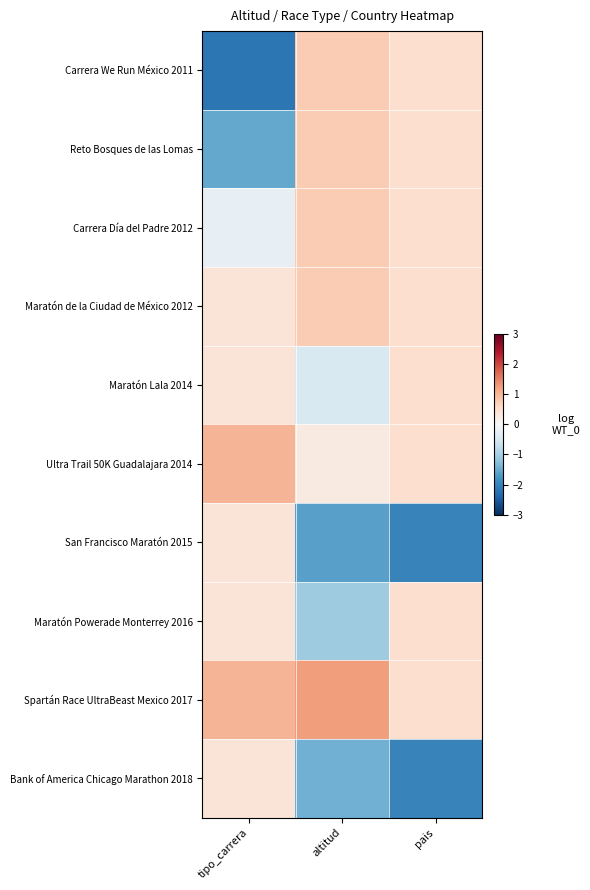

Between altitud and pais, which is larger?

altitud